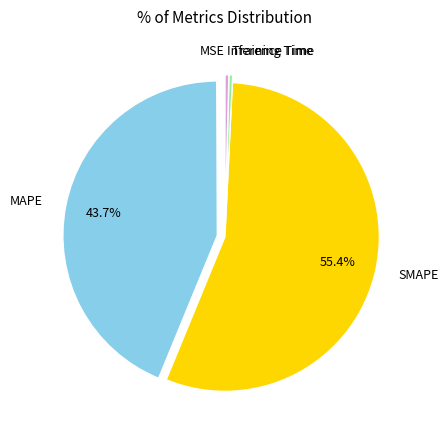

Which has a higher value, Inference Time or MAPE?

MAPE